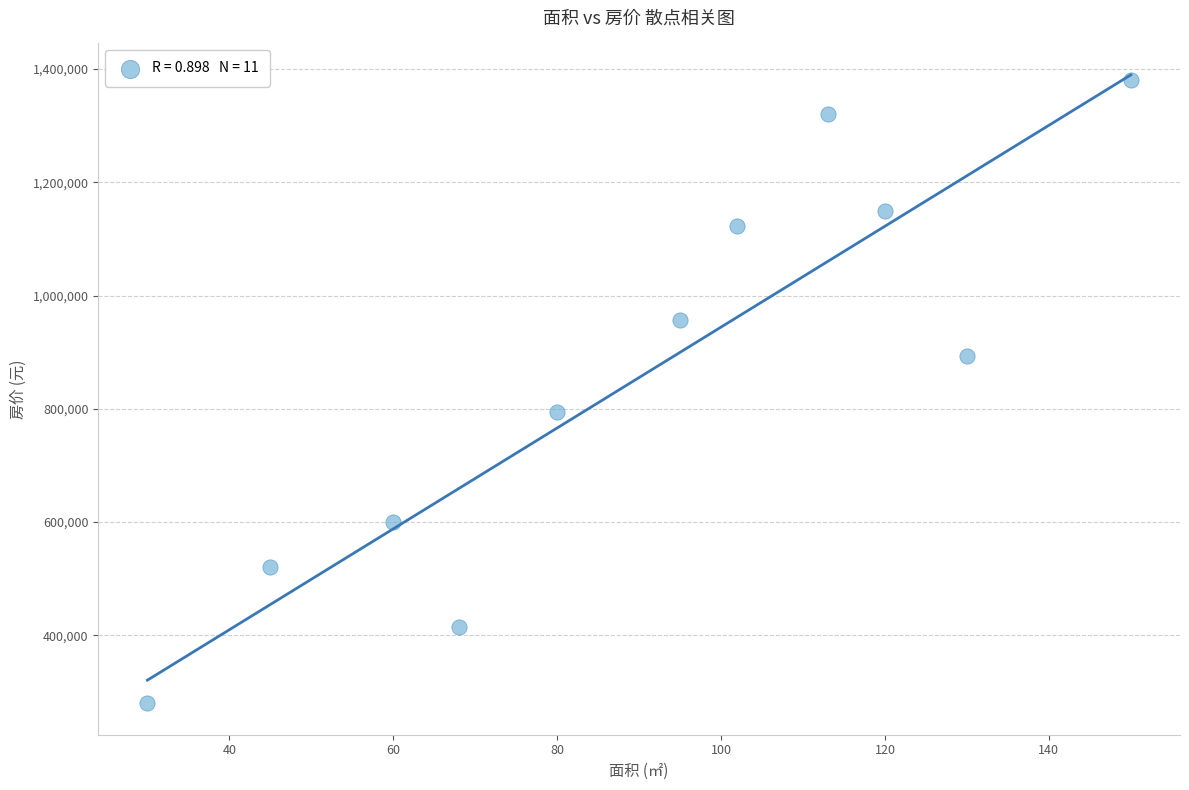

What Y value in the scatter plot is closest to 830117?

795000